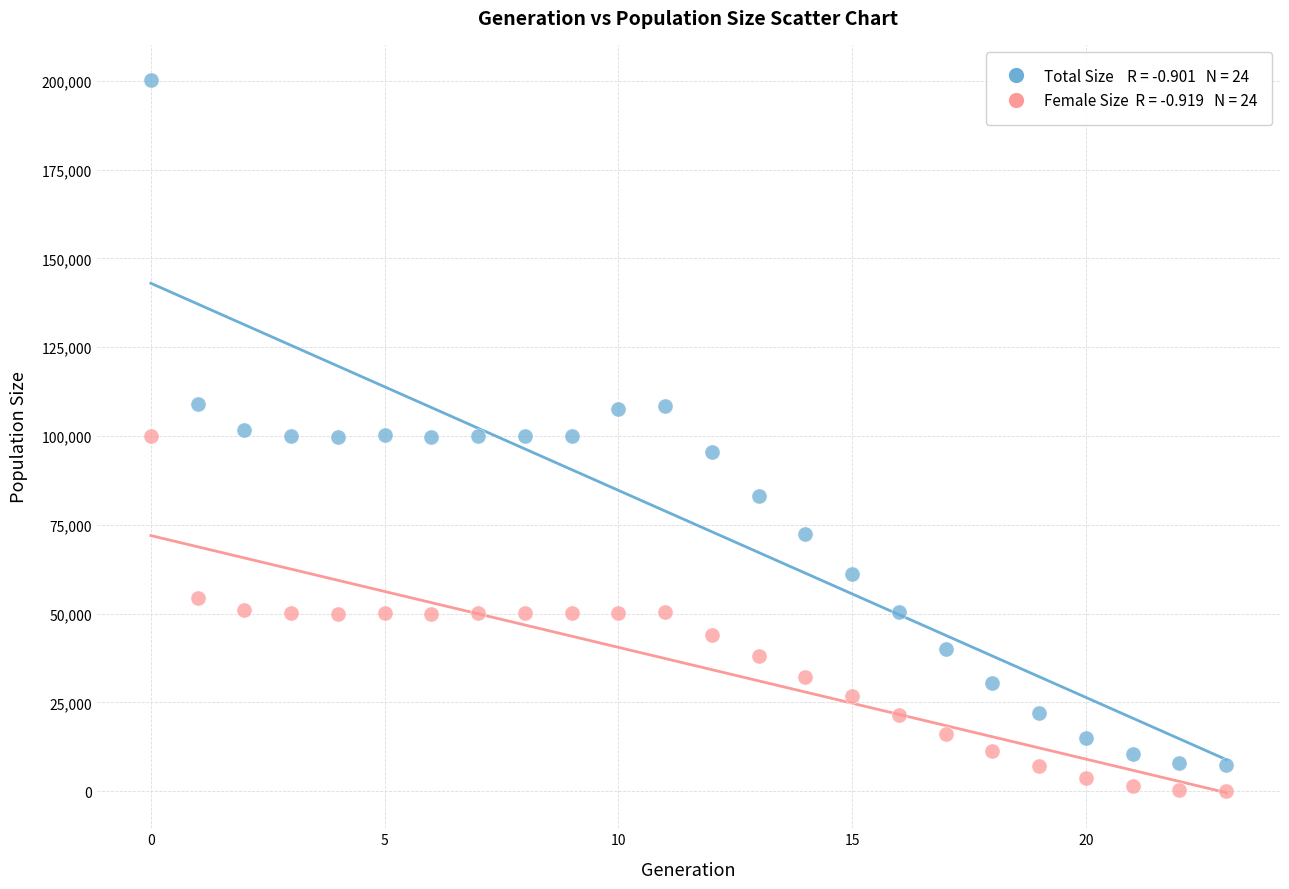

Across all data points, what is the range of Y values (max minus min)?

200083